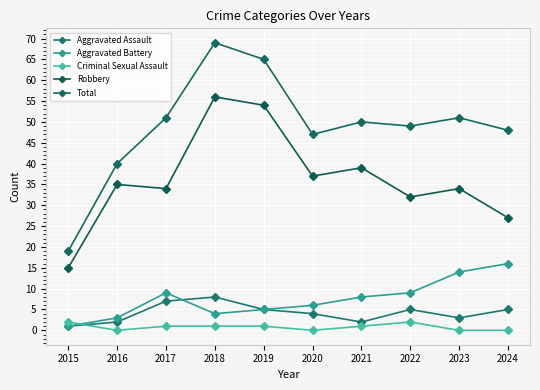

Reading left to right, transcribe all the data shown in this chart.

Aggravated Assault: 1	2	7	8	5	4	2	5	3	5
Aggravated Battery: 1	3	9	4	5	6	8	9	14	16
Criminal Sexual Assault: 2	0	1	1	1	0	1	2	0	0
Robbery: 15	35	34	56	54	37	39	32	34	27
Total: 19	40	51	69	65	47	50	49	51	48